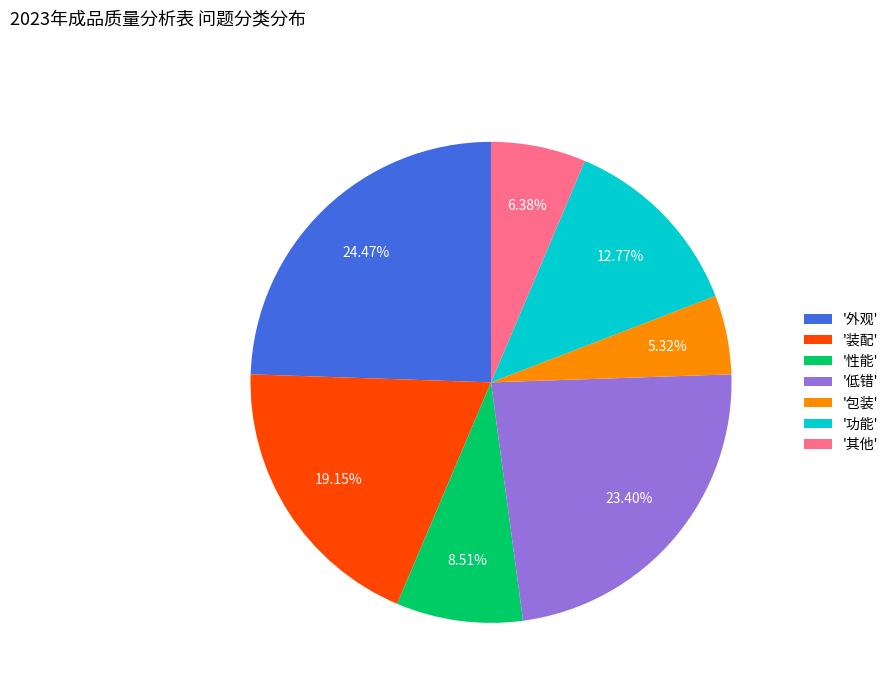

What is the smallest slice in the pie chart?

'包装'